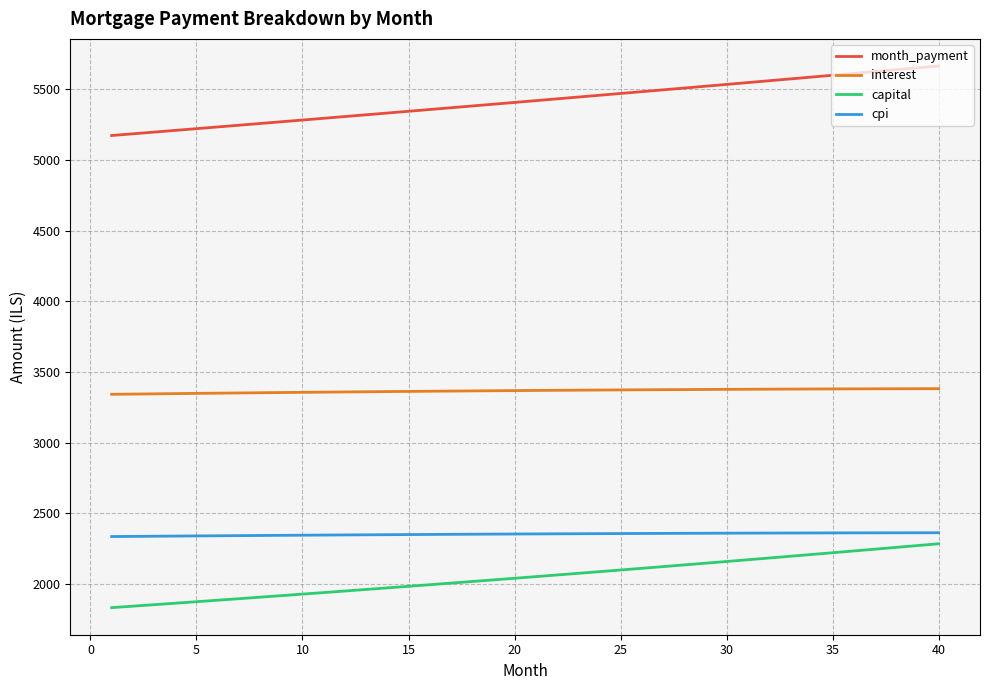

Which series has the largest total across all categories?

month_payment